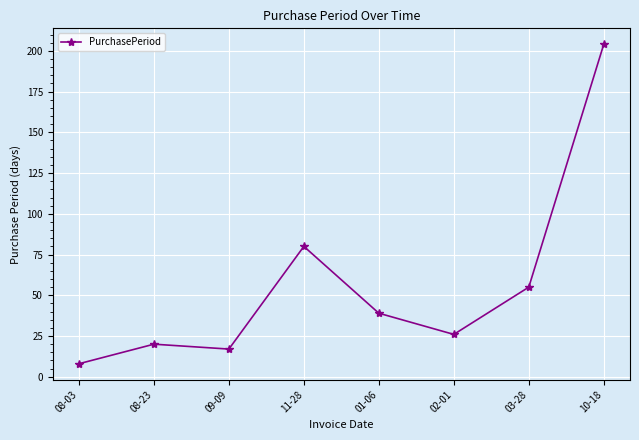

What is the label of the 2nd point from the right?

03-28